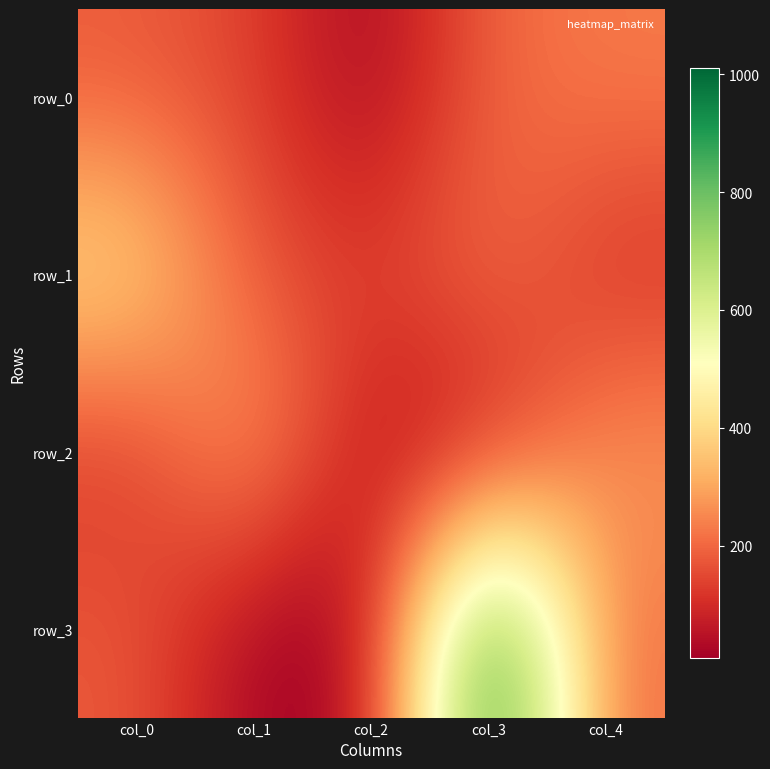

Between col_2 and col_1, which is larger?

col_1